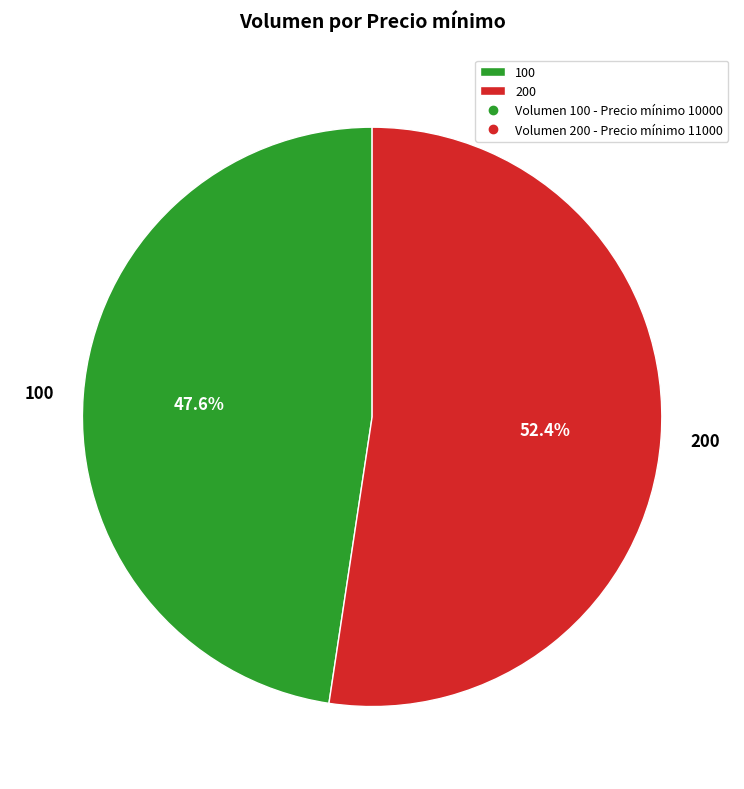

To the nearest percent, what percentage of the pie is 100?

48%